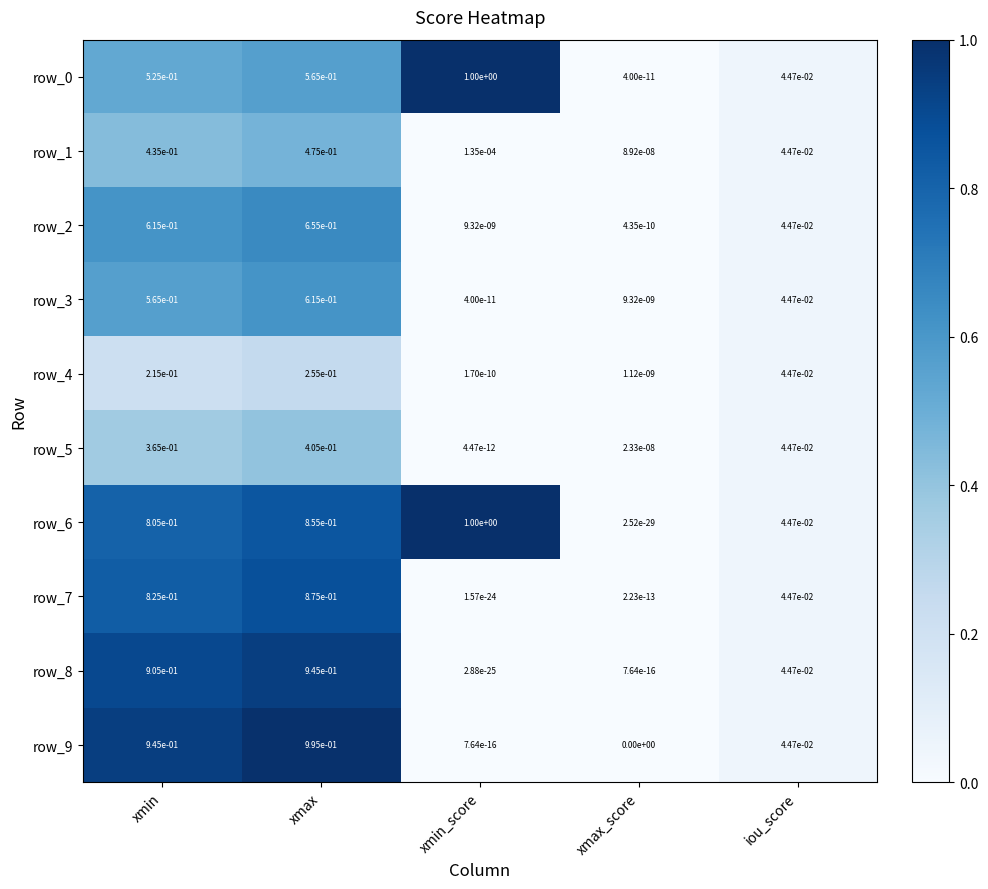

At which label does row_3 reach its minimum?

xmin_score